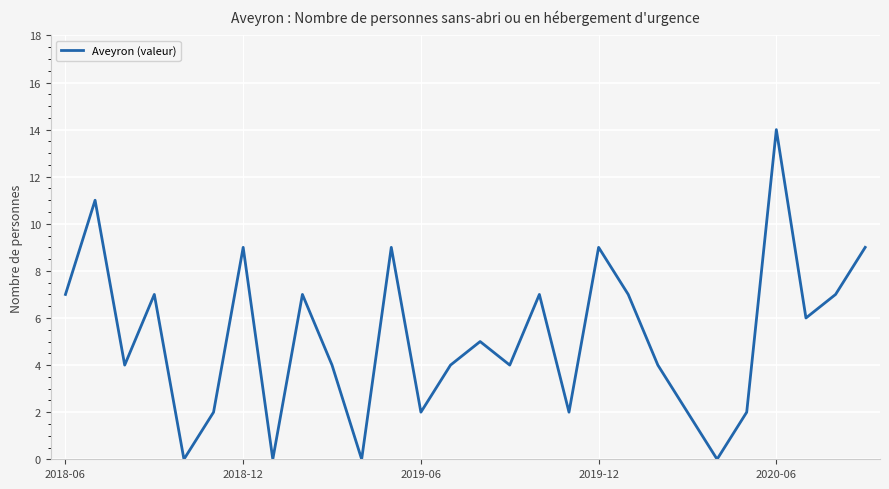

What is the greatest value displayed?

14